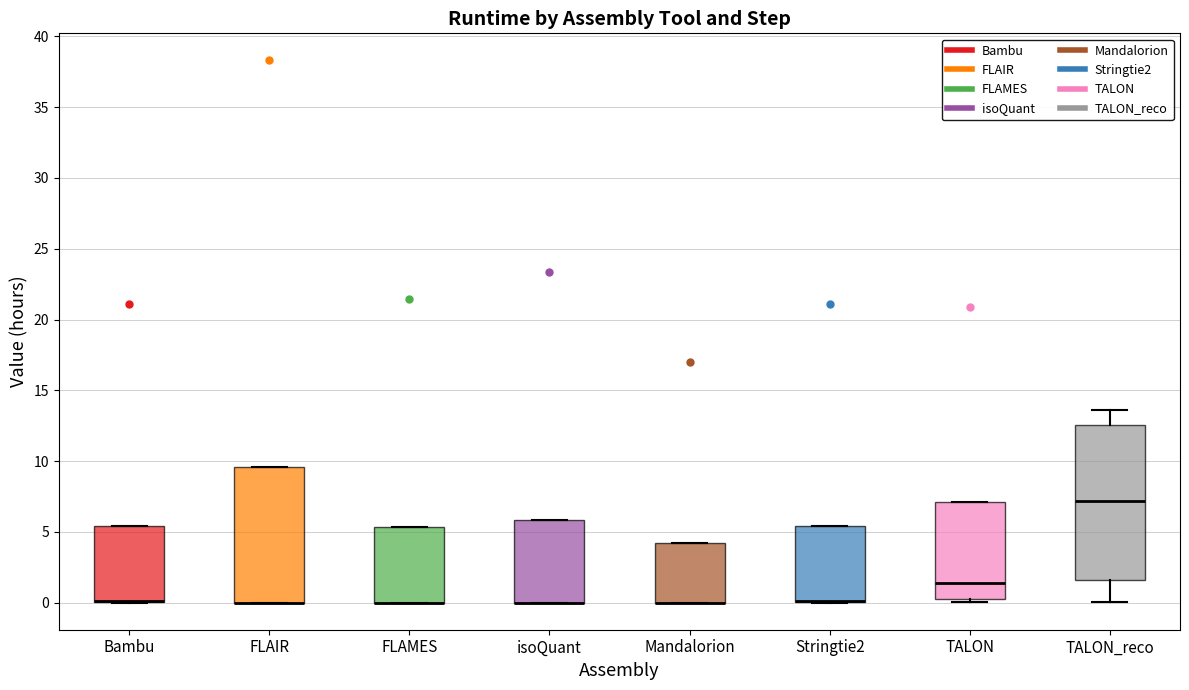

Which box is the tallest, from its lower edge to its upper edge?

TALON_reco